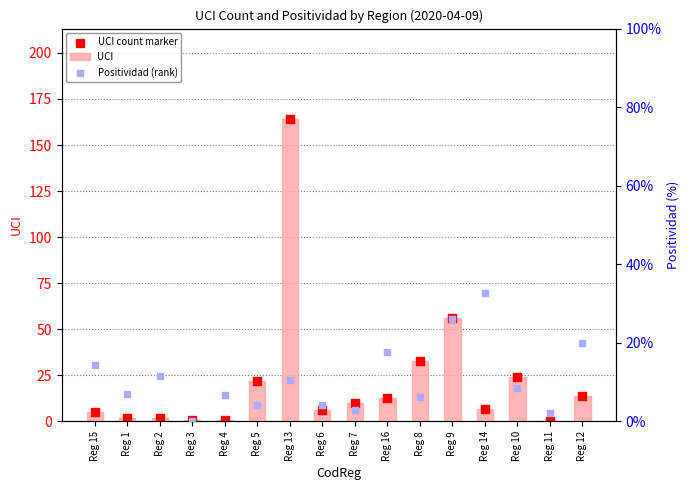

What are all the series names shown in the legend?

UCI, UCI count marker, Positividad (rank)